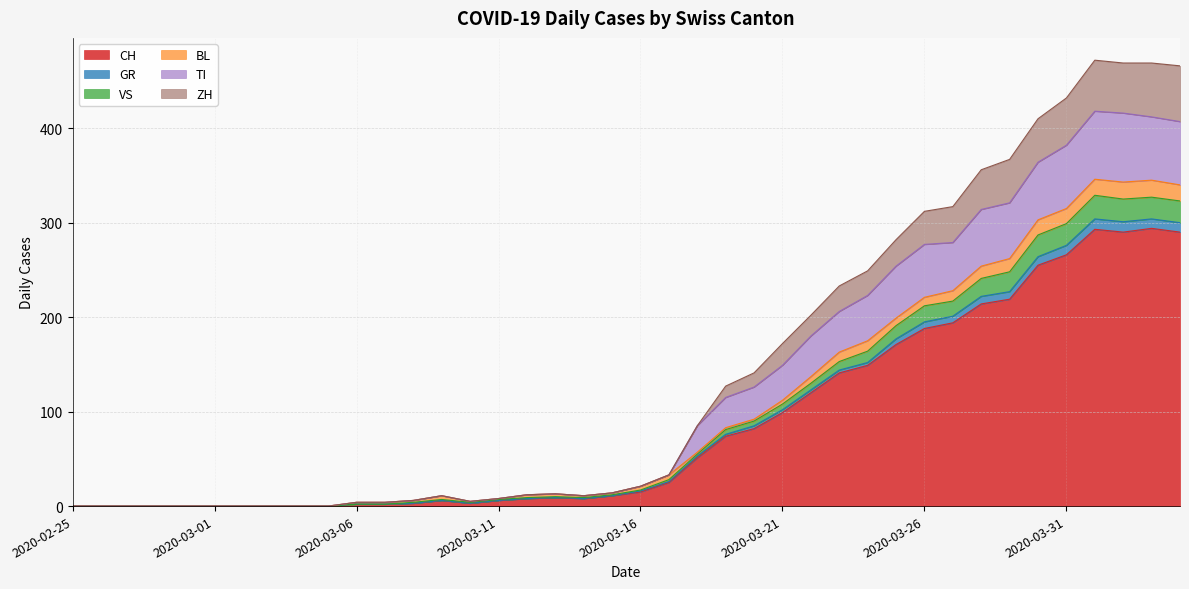

What is the highest value of the CH series?

294